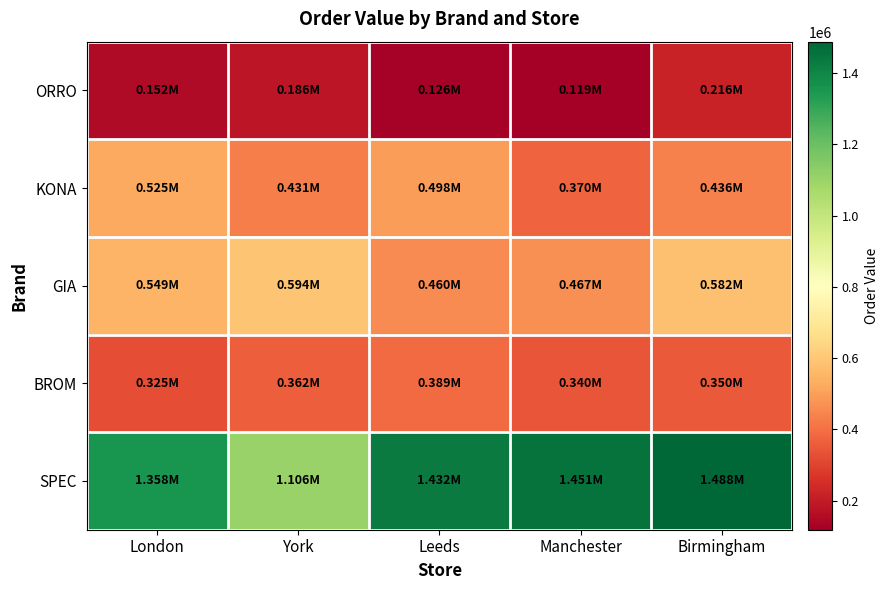

At which category is the sum across all series the highest?

Birmingham